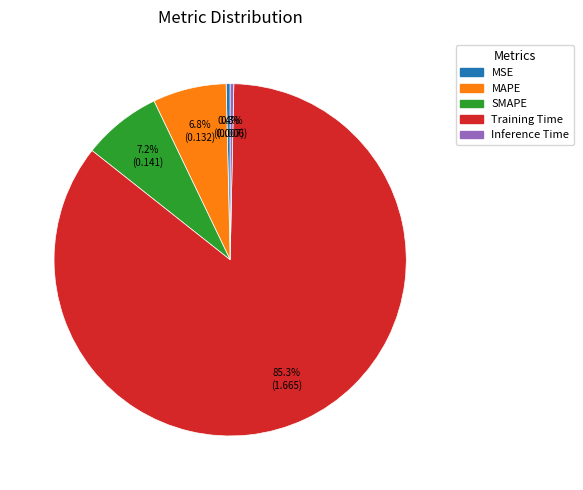

Is the sum of SMAPE and MSE greater than half?

No